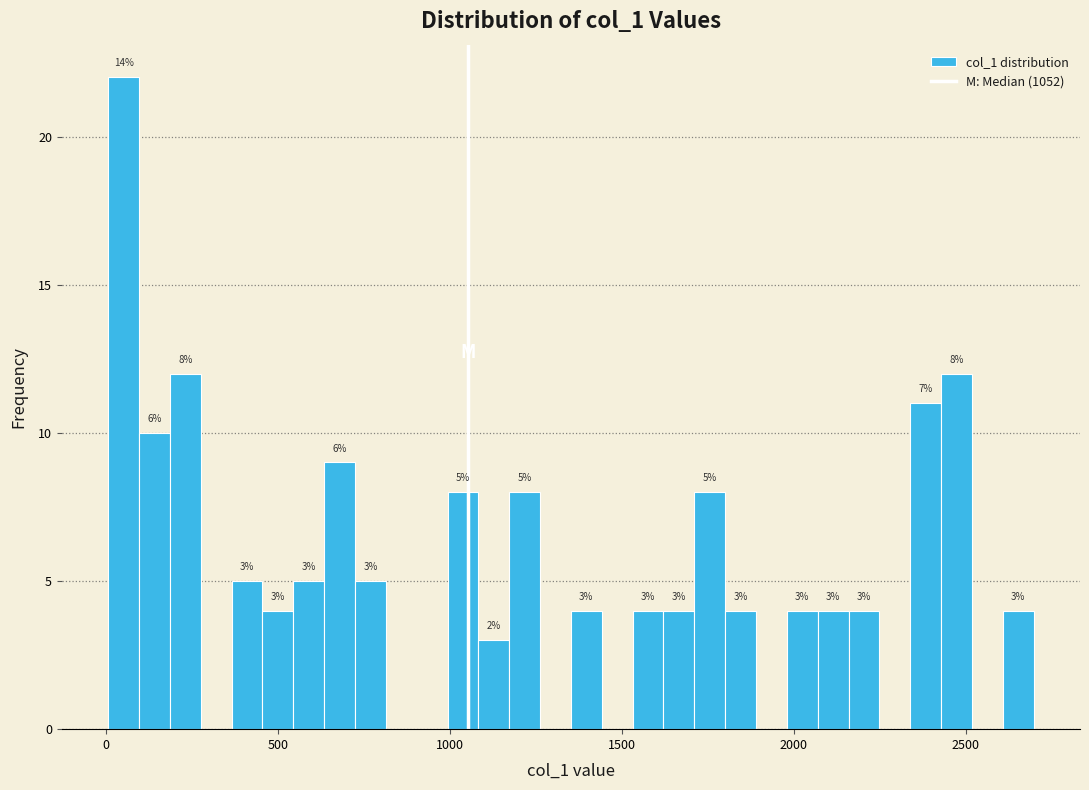

Read against the x-axis, roughly where is the centre of the tallest bar?

50